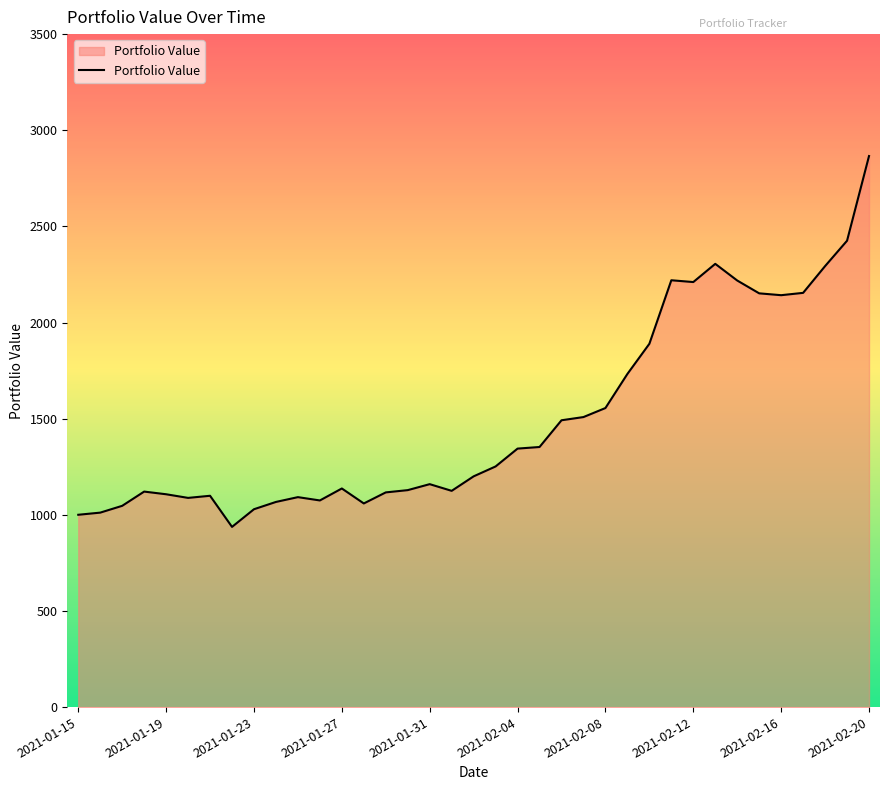

What is the smallest value displayed?

937.2